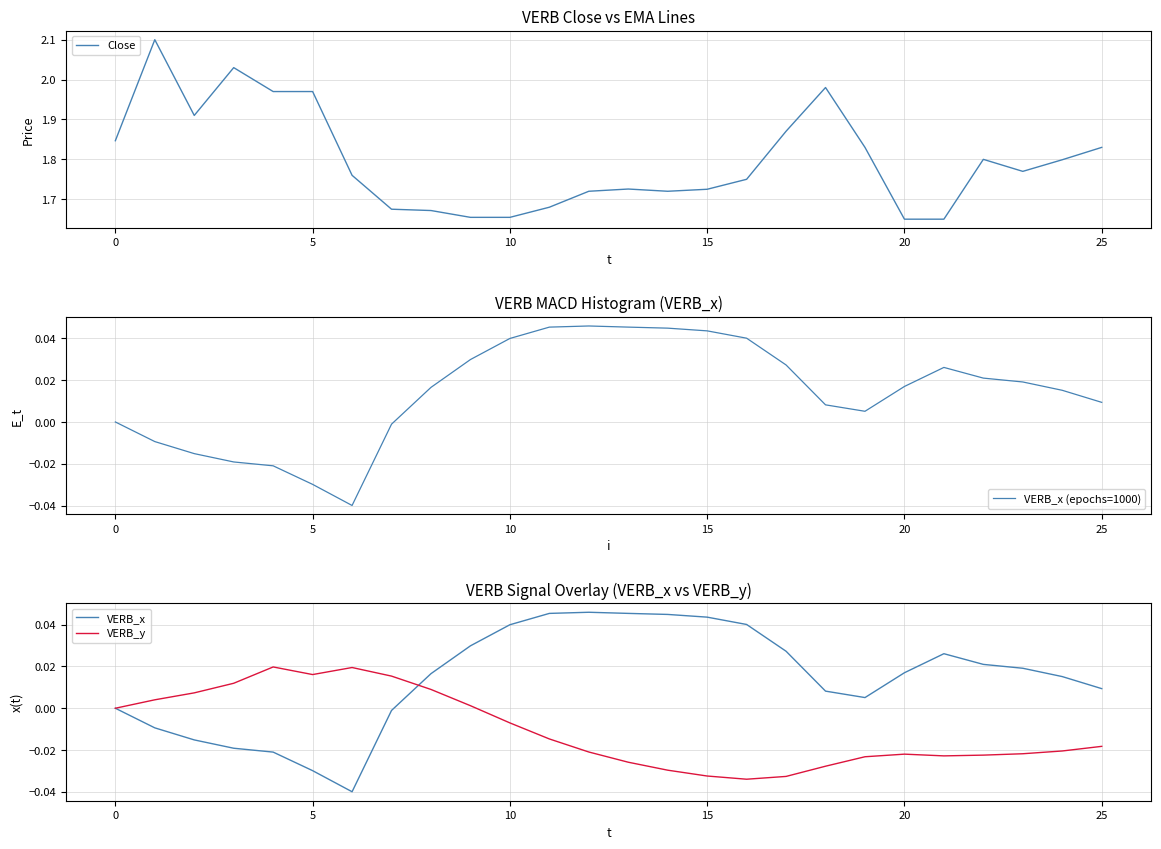

Count the number of categories in the chart.

26